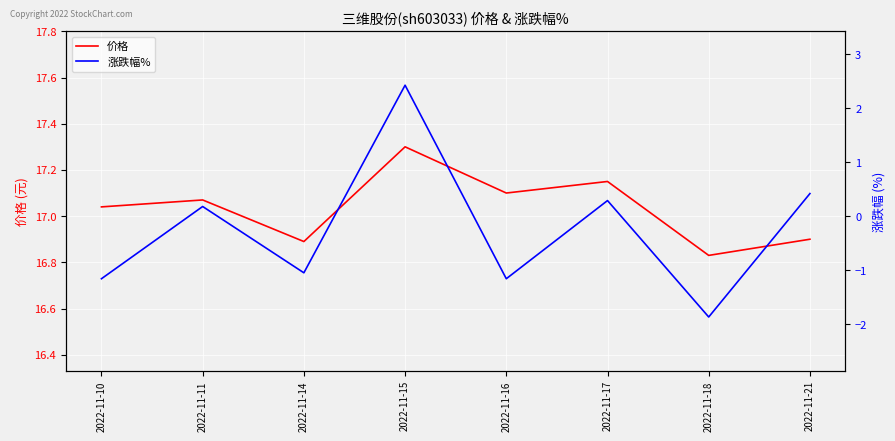

At how many categories does at least one series exceed 17?

5